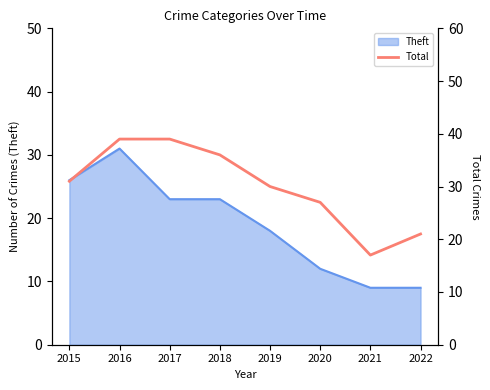

Which has a higher value, 2019 or 2016?

2016